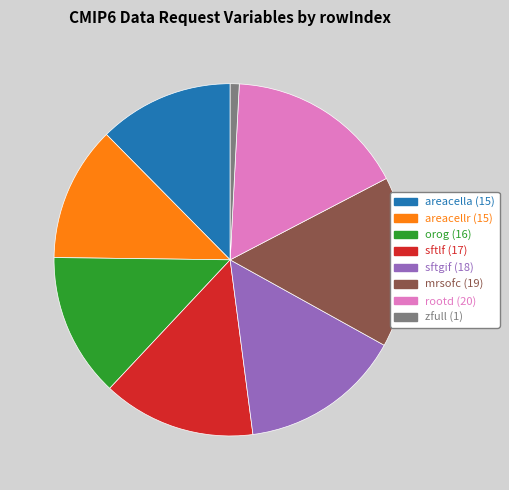

Is there any slice that represents more than half of the pie?

No